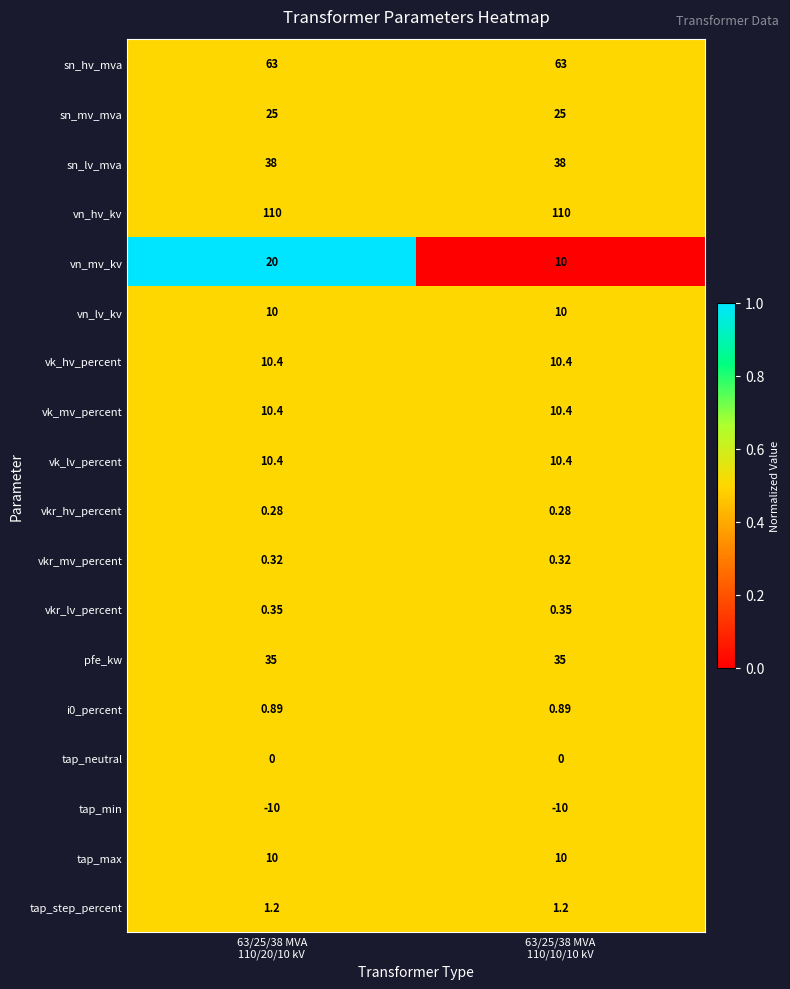

Which series has the largest range (max minus min)?

vn_mv_kv